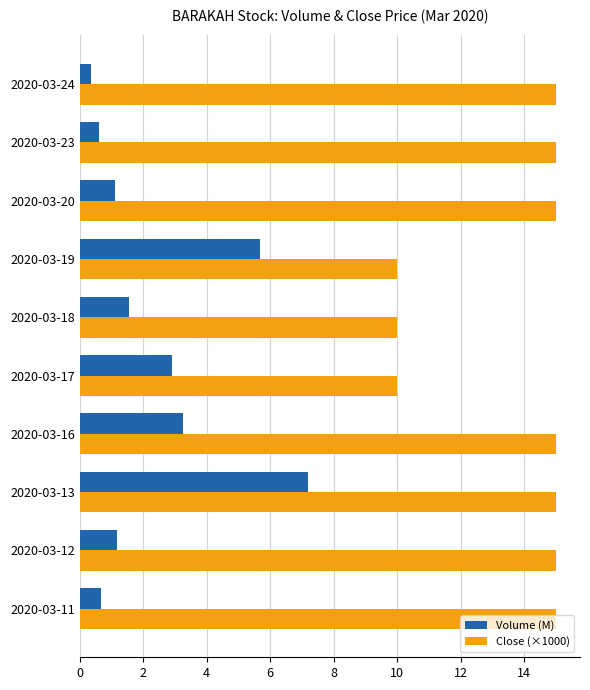

What is the sum of all Volume (M) values?

24.5